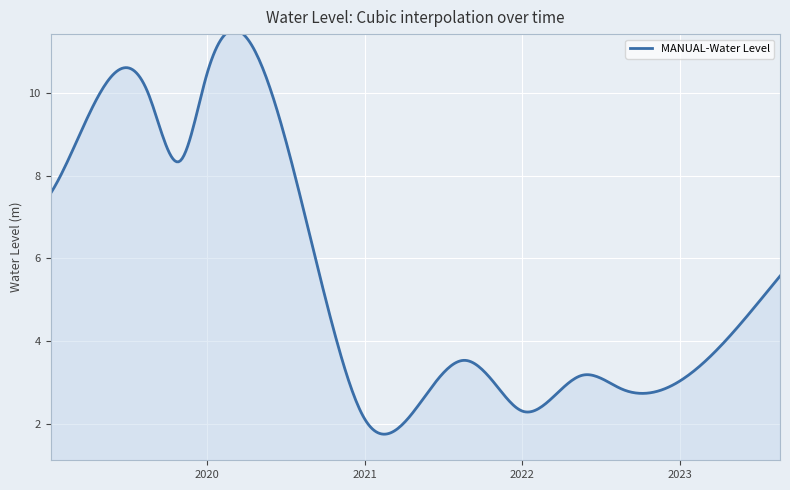

What is the difference between the maximum and minimum values?

9.8